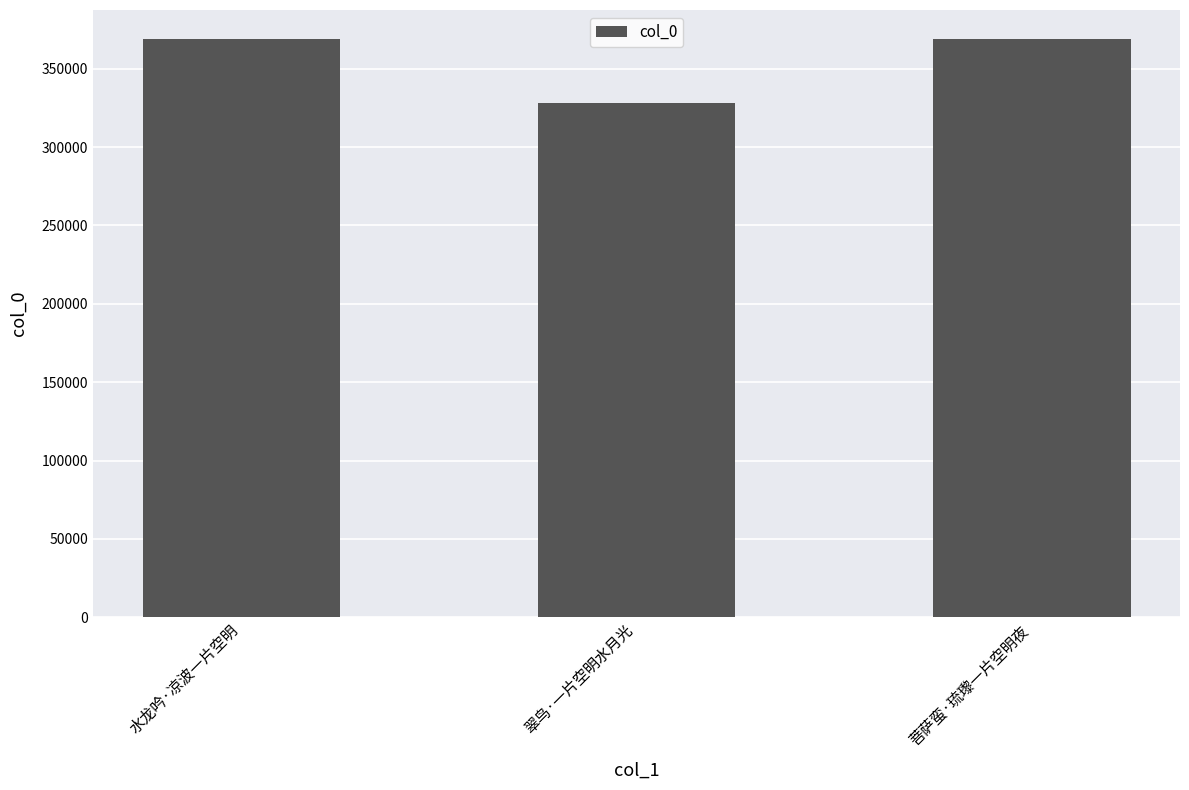

Is it true that the value at 翠鸟·一片空明水月光 is 568221?

False